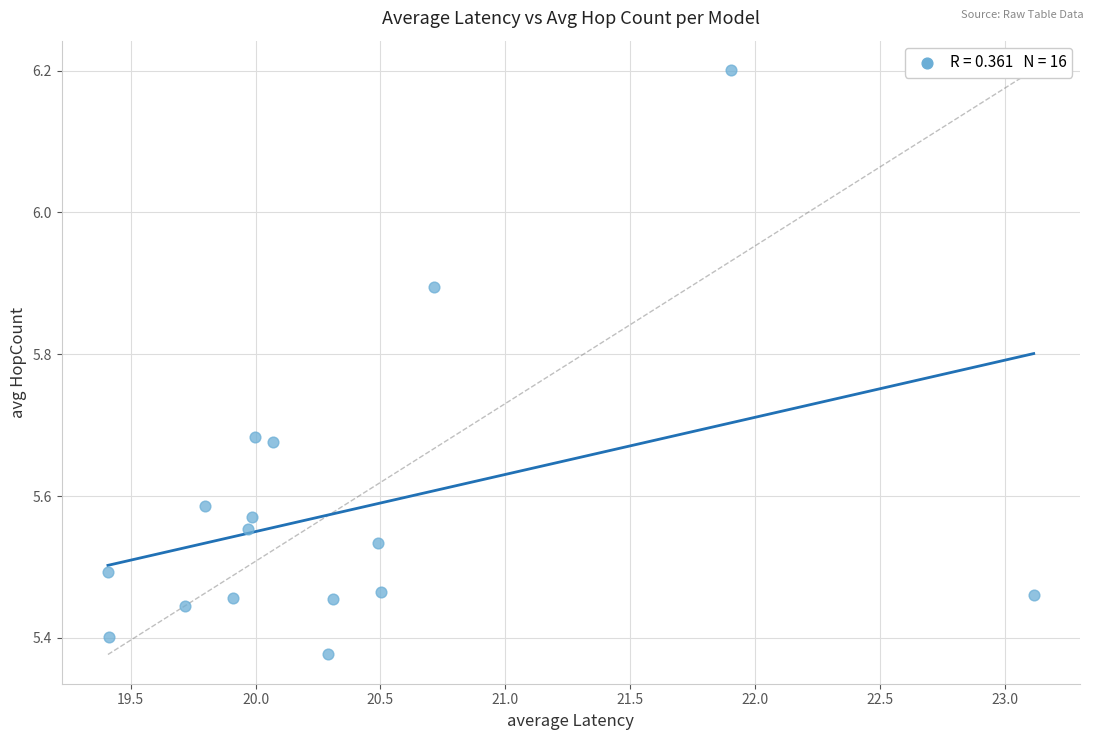

What is the range of X values (max minus min)?

3.7